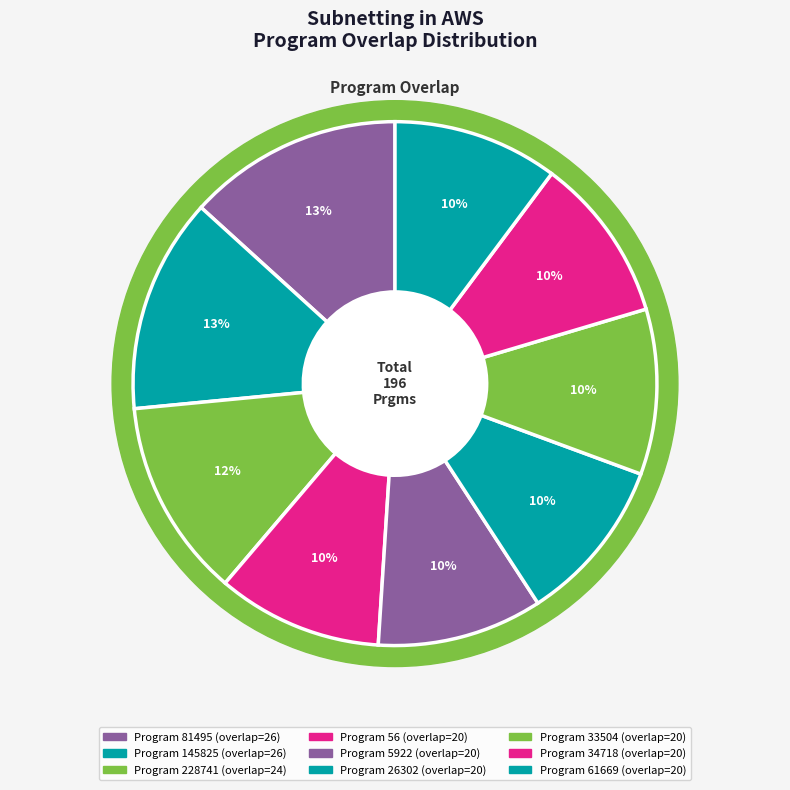

Count the number of slices in the pie.

9